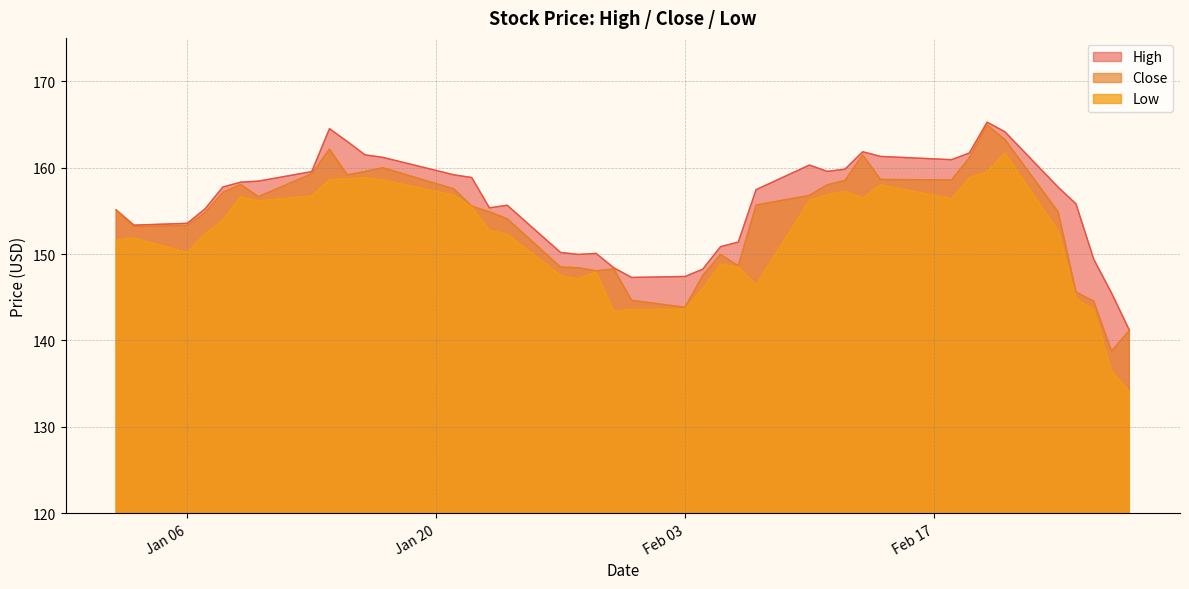

True or false: Low and High intersect in this chart.

False